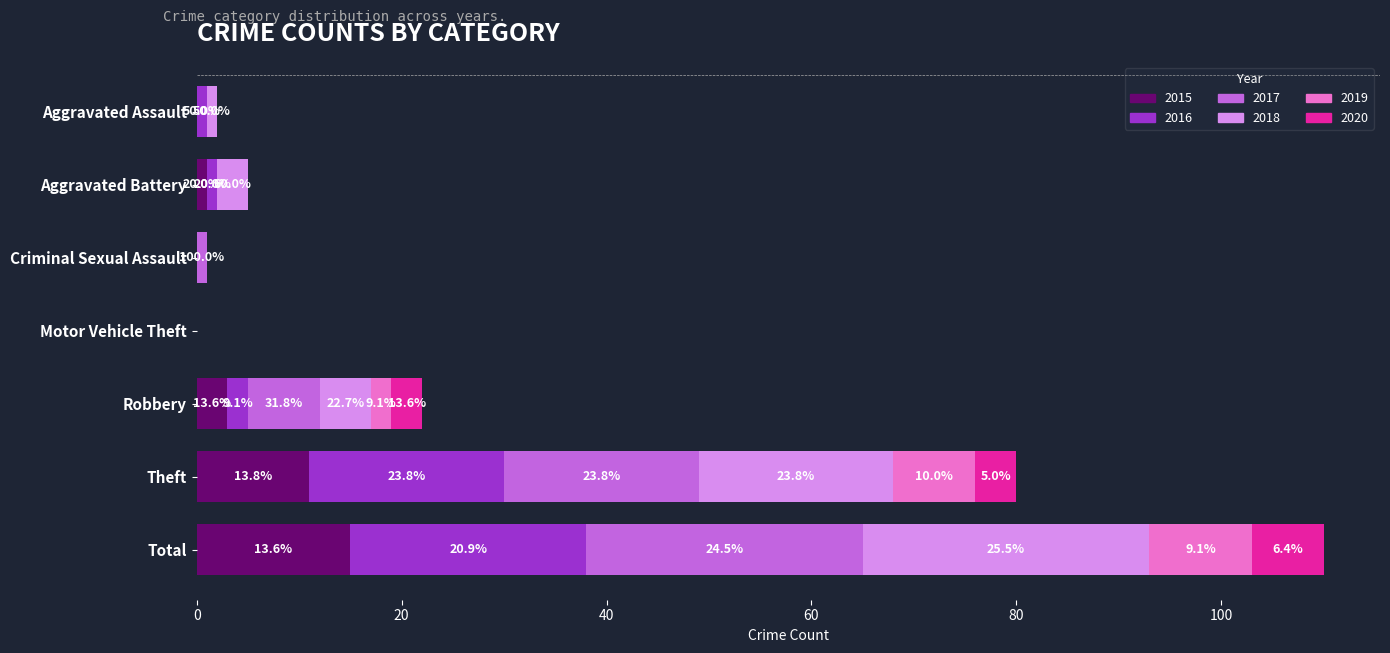

True or false: 2016 has a value of -7 at Criminal Sexual Assault.

False